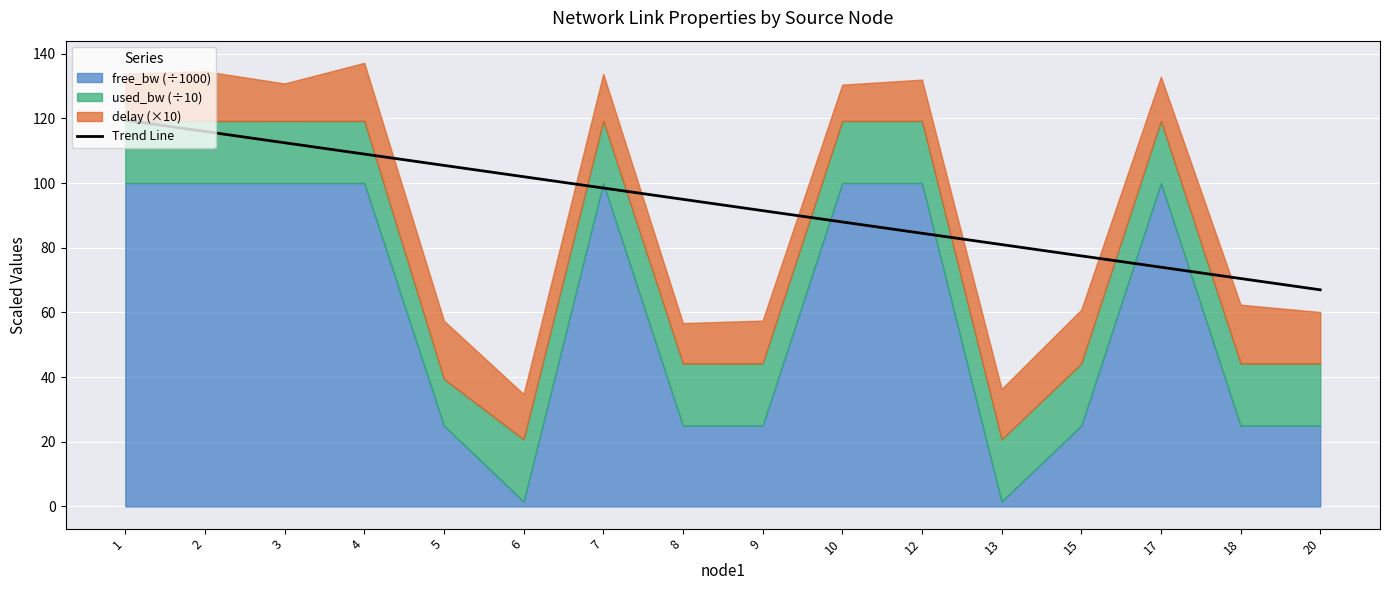

What is the sum of all values?

1491.3